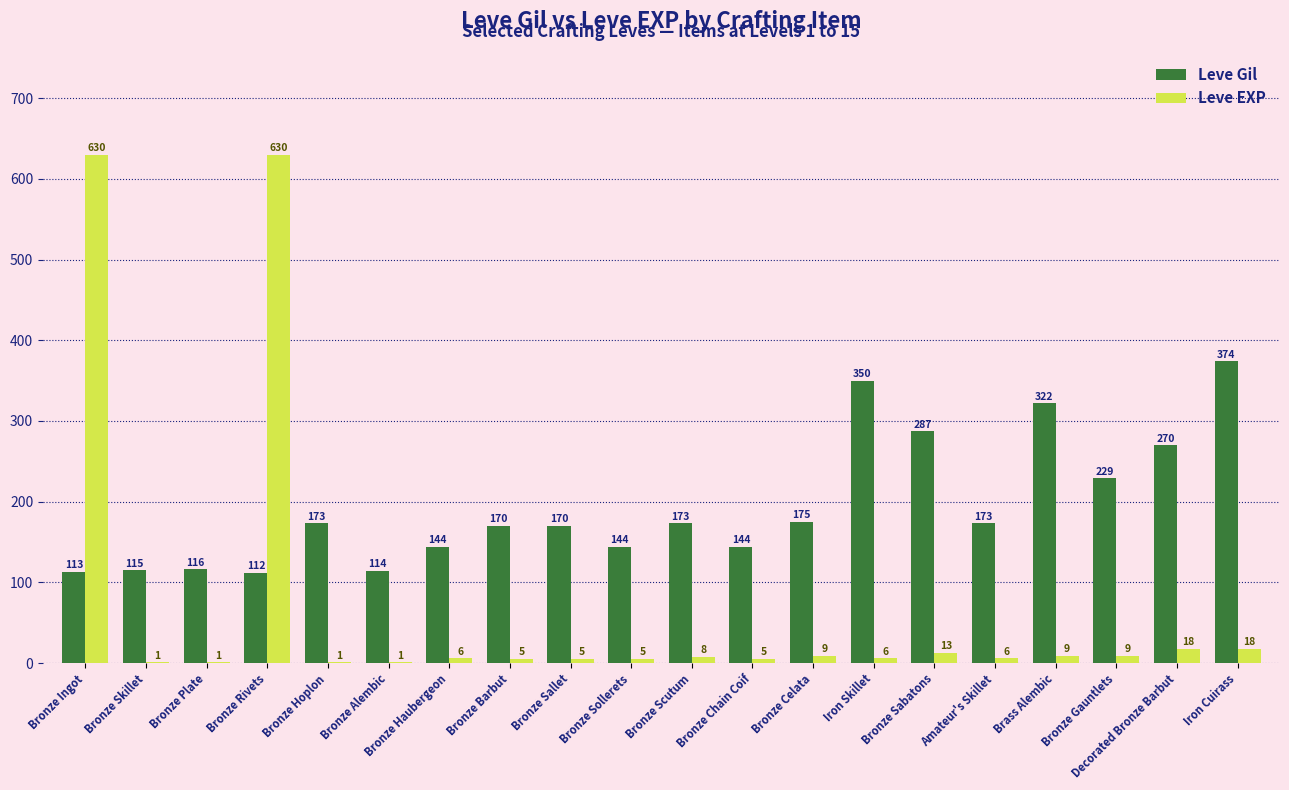

What is the sum of the Leve EXP values at Brass Alembic and Iron Cuirass?

27